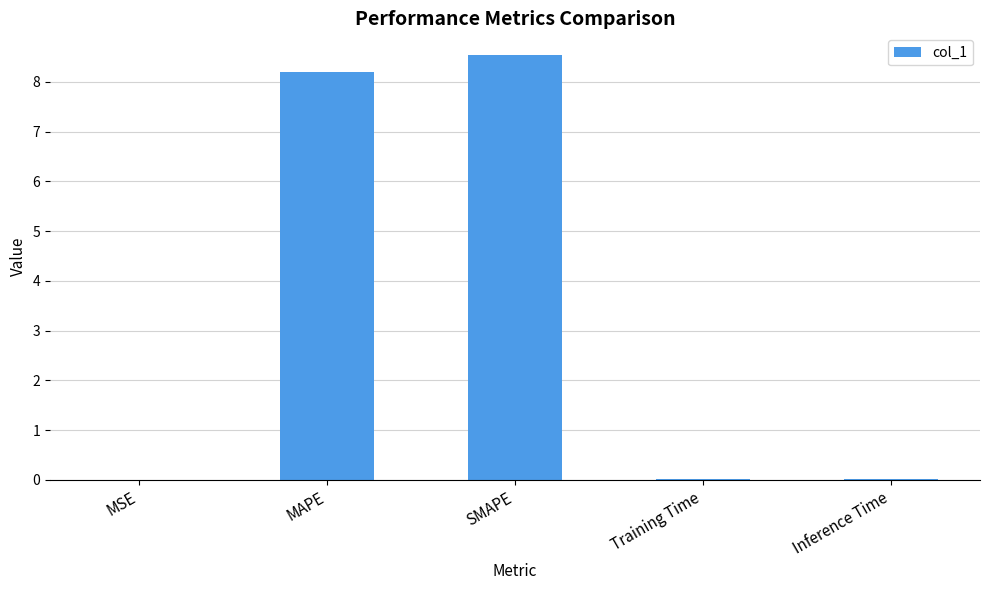

Which has a higher value, Training Time or MAPE?

MAPE